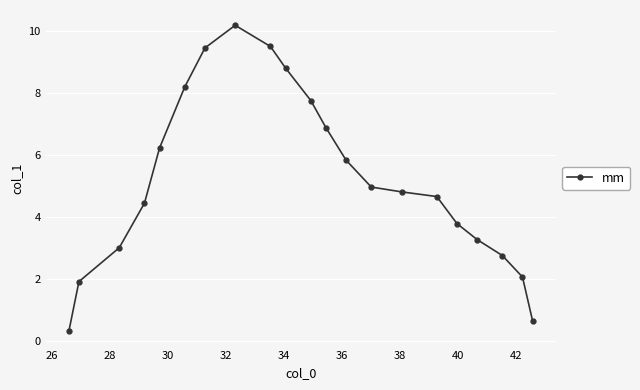

True or false: the data has more than 2 interior local peaks.

False